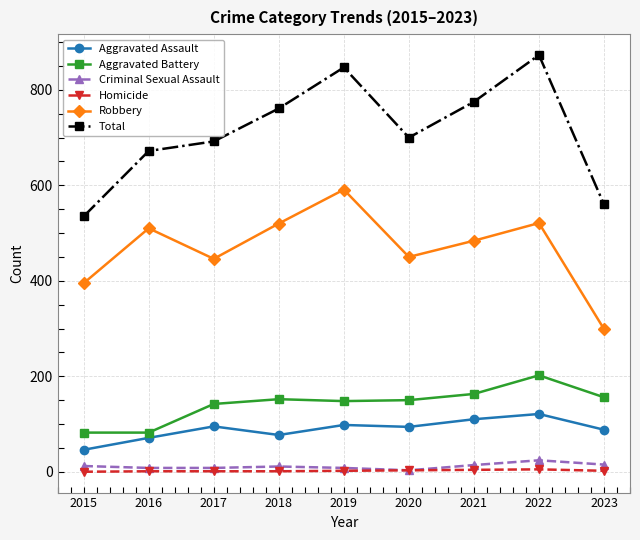

What is the value of the Total point at the 4th from the left?

761